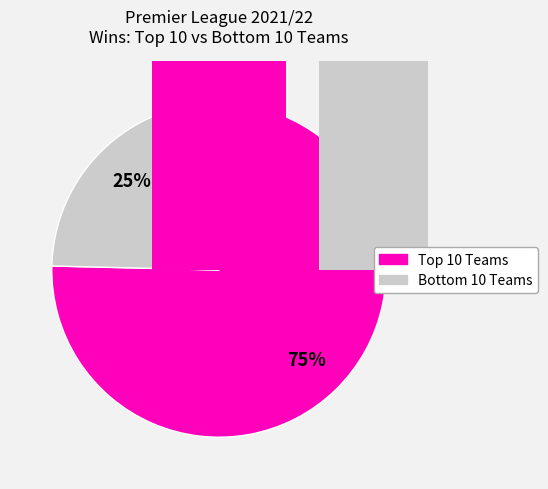

Is it true that Wolves is 21% of the pie?

False